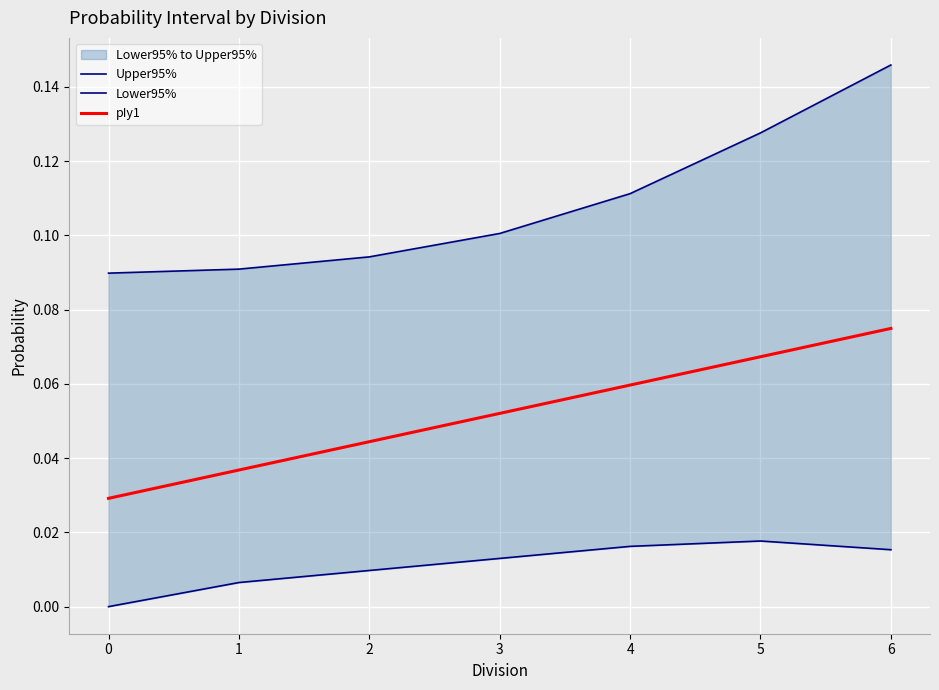

How many interior local peaks does the Lower95% series have?

1